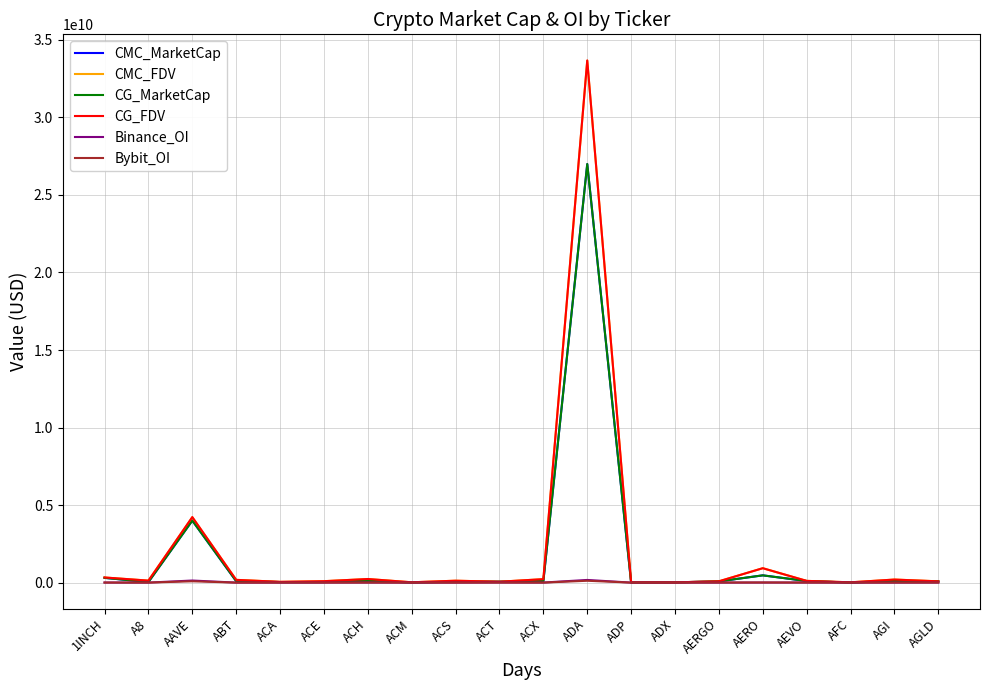

Does the chart have visible grid lines?

Yes